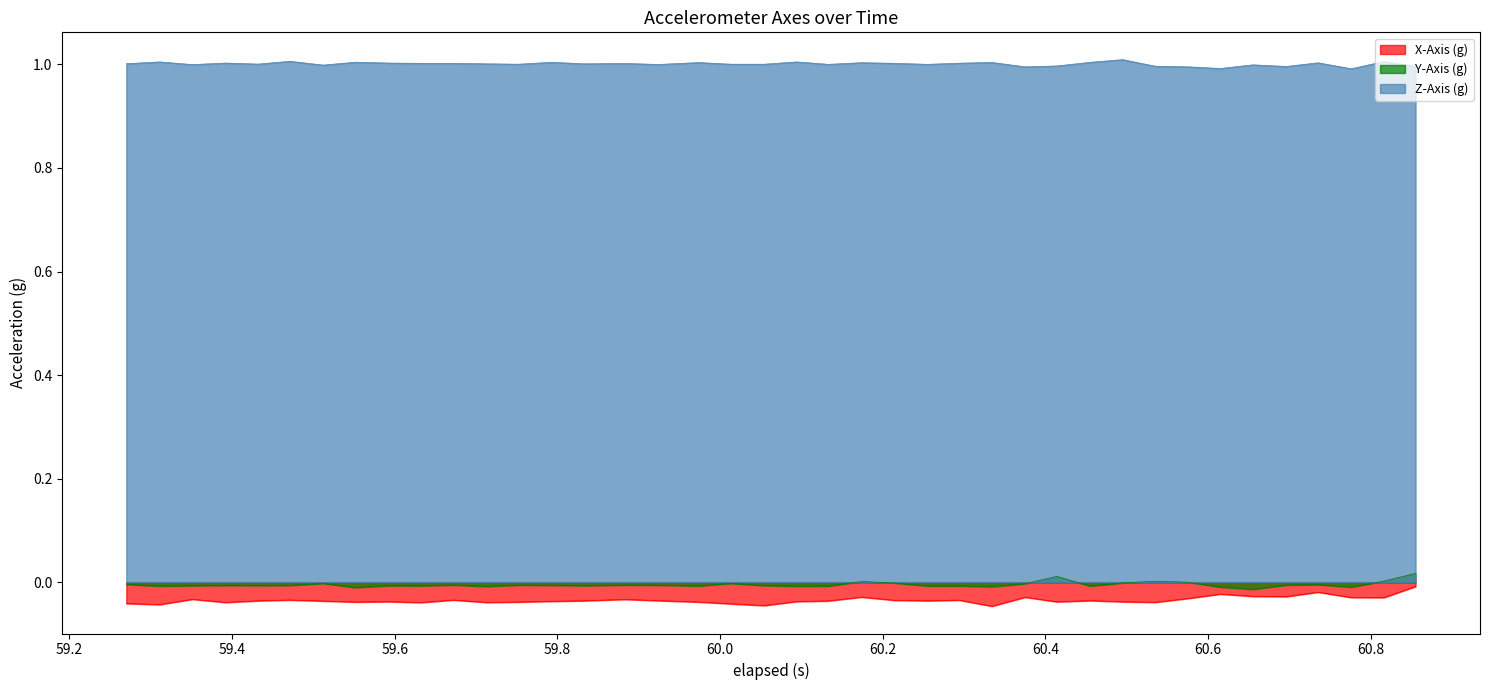

What is the minimum value for Z-Axis (g)?

1.0